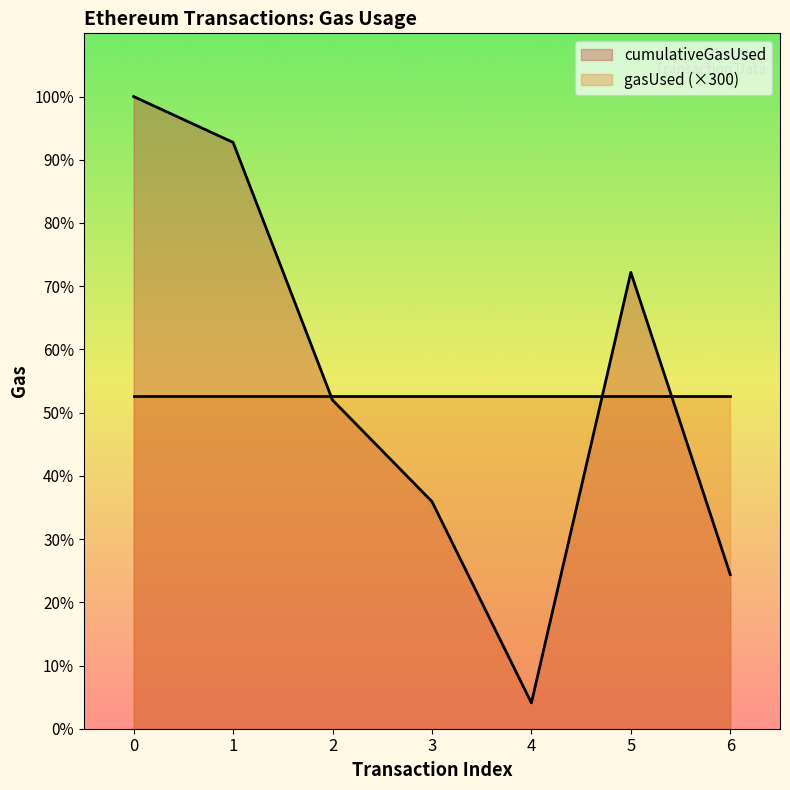

Which has a higher value, 5 or 2?

5